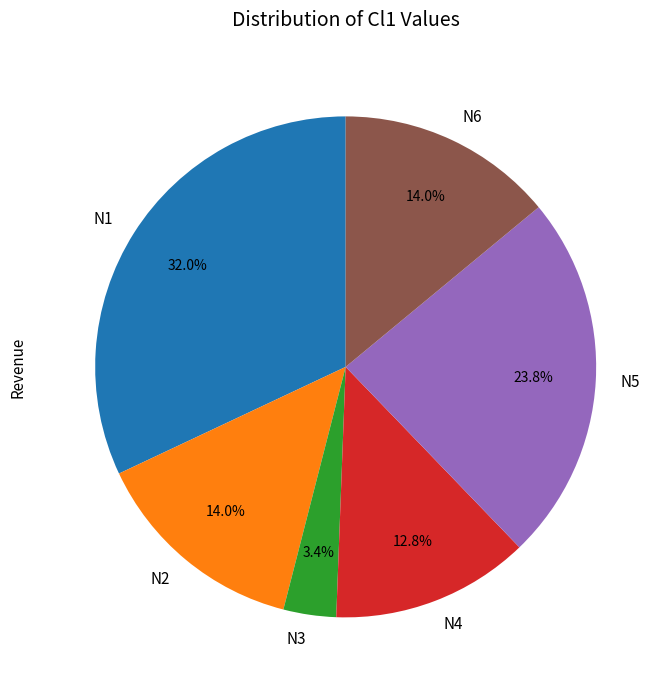

What is the smallest slice in the pie chart?

N3